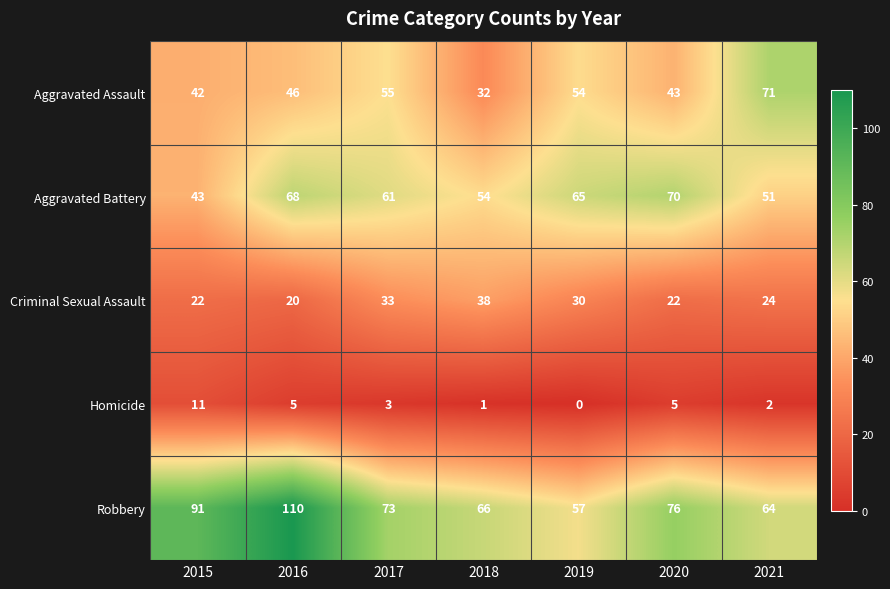

List the series in order of their peak value, lowest first.

Homicide, Criminal Sexual Assault, Aggravated Battery, Aggravated Assault, Robbery